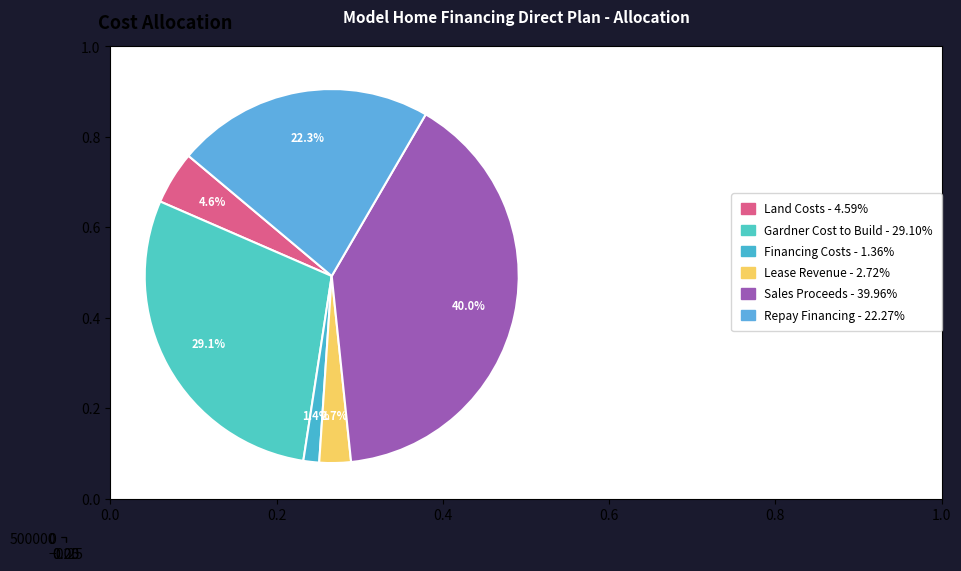

How many segments does this pie chart have?

6